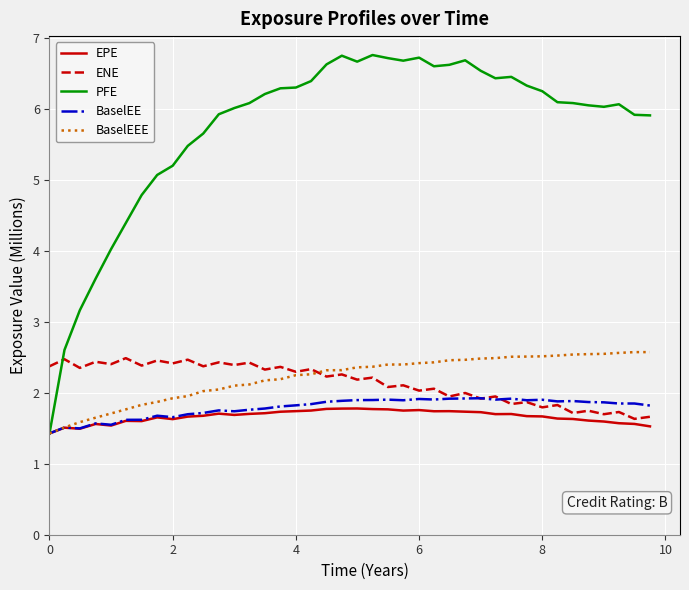

True or false: PFE and ENE intersect in this chart.

True